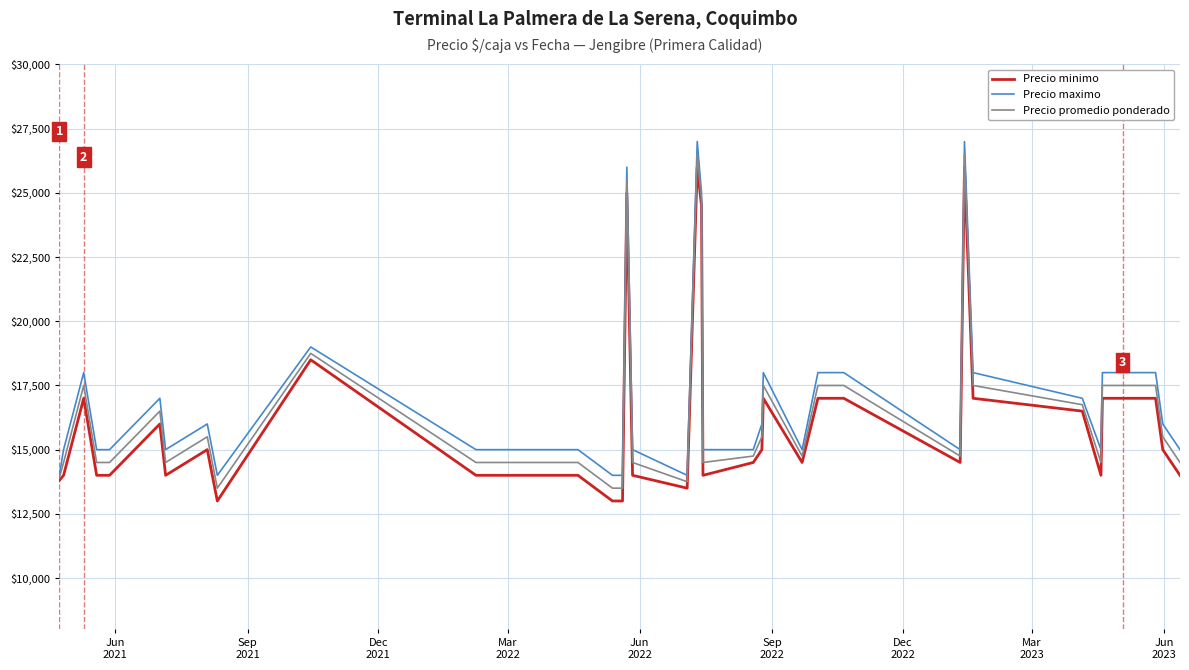

What is the smallest value displayed?

13000